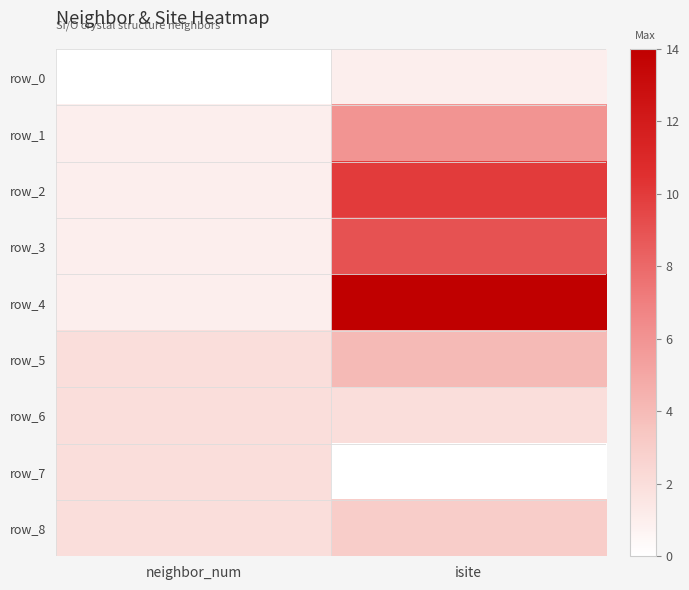

At how many categories does at least one series exceed 11?

1